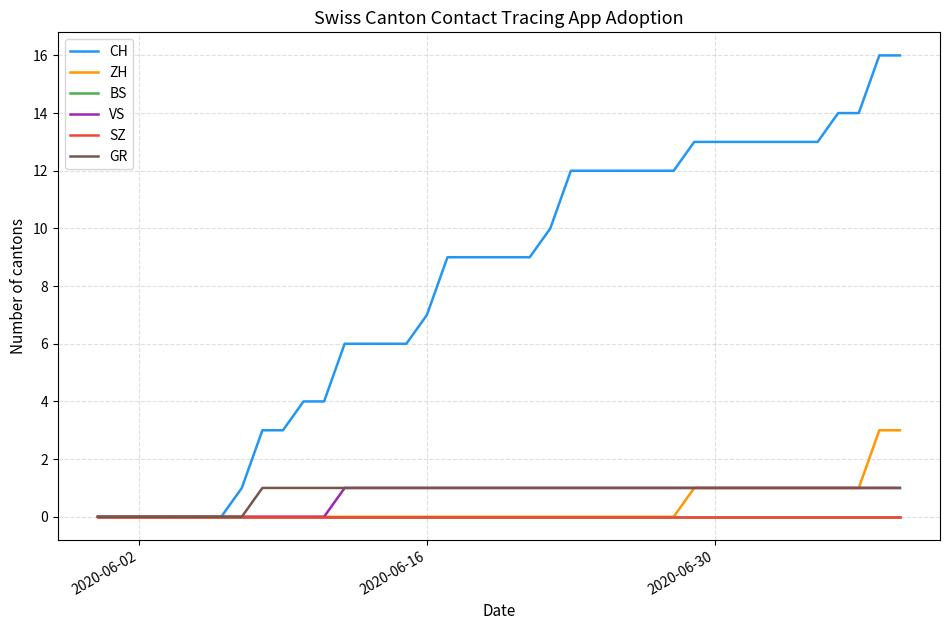

Does the chart display data point markers on the line(s)?

No